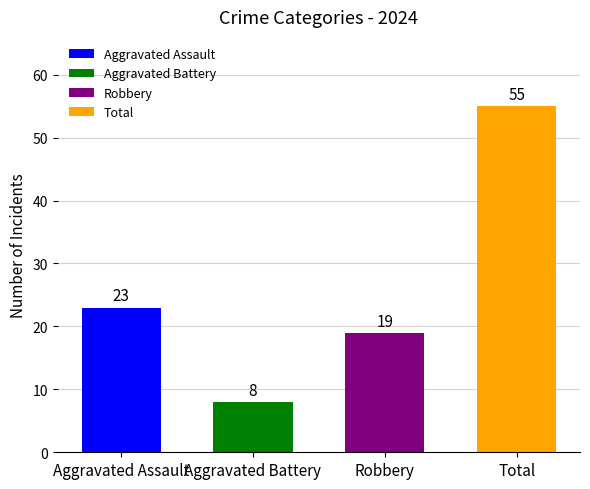

The value at Total is 55. True or false?

True